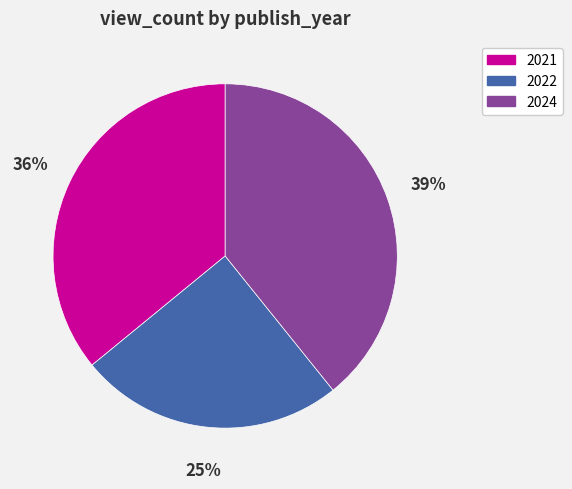

To the nearest percent, what percentage of the pie is 2024?

39%